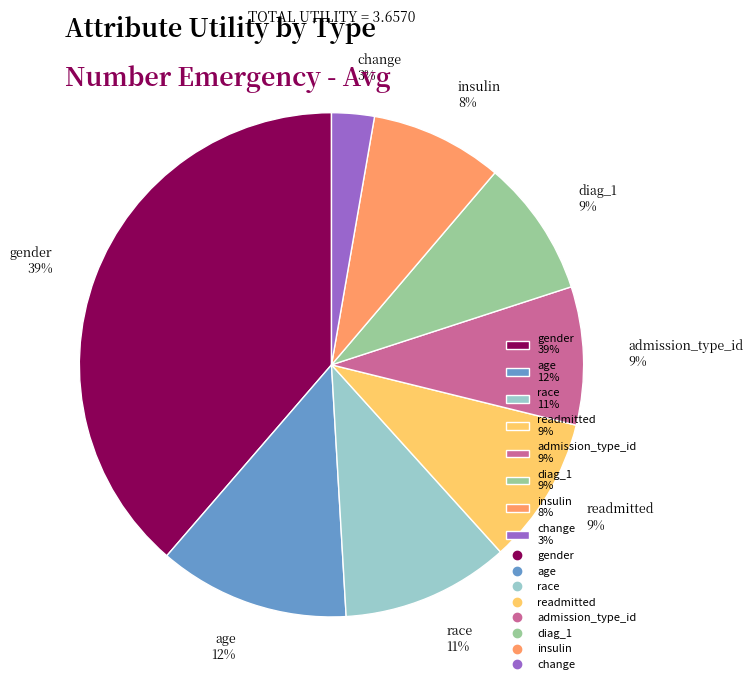

To the nearest percent, what portion does race represent?

11%